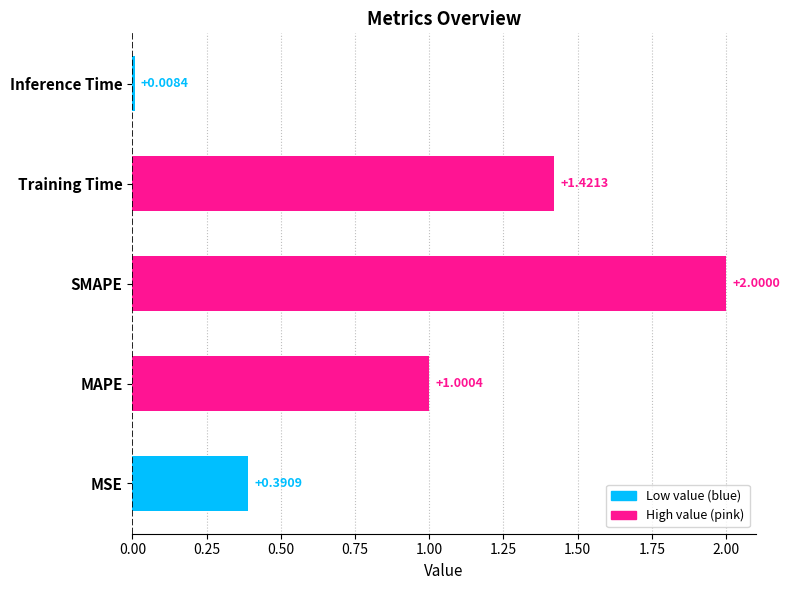

Where is the data nearest to the value 1?

MAPE